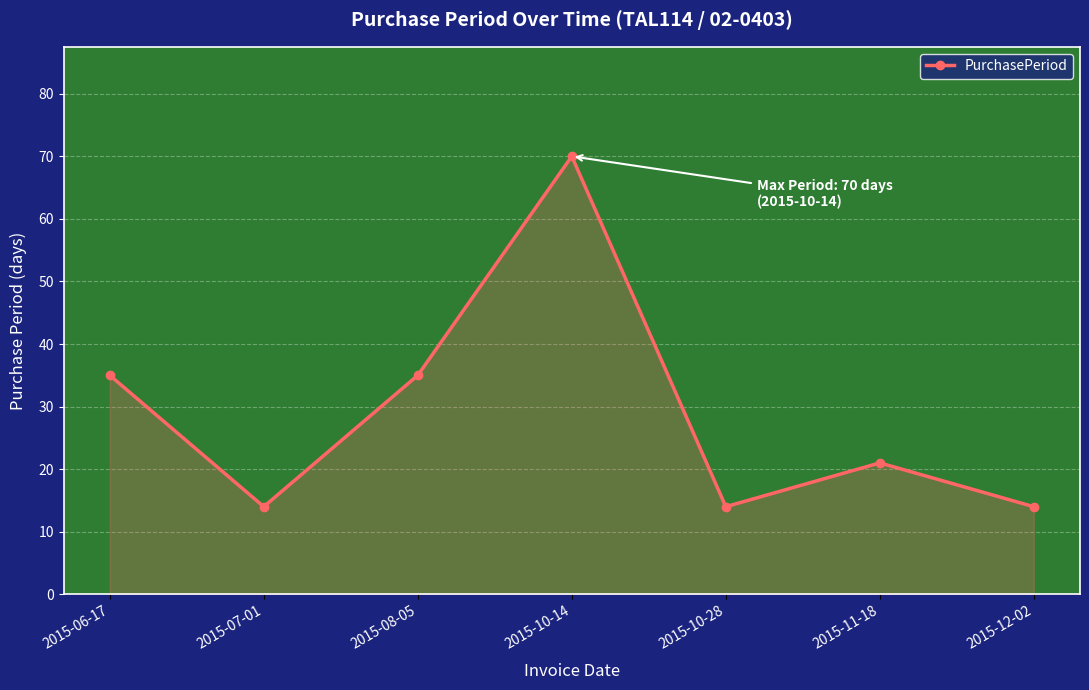

What is the difference between the values at 2015-10-28 and 2015-10-14?

56